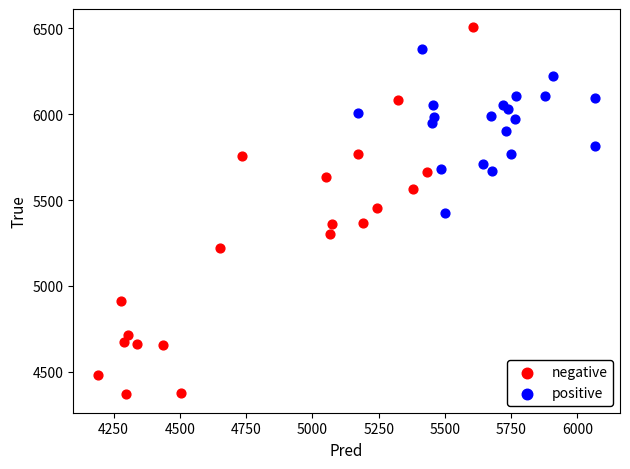

Which series contains the lowest Y value?

negative